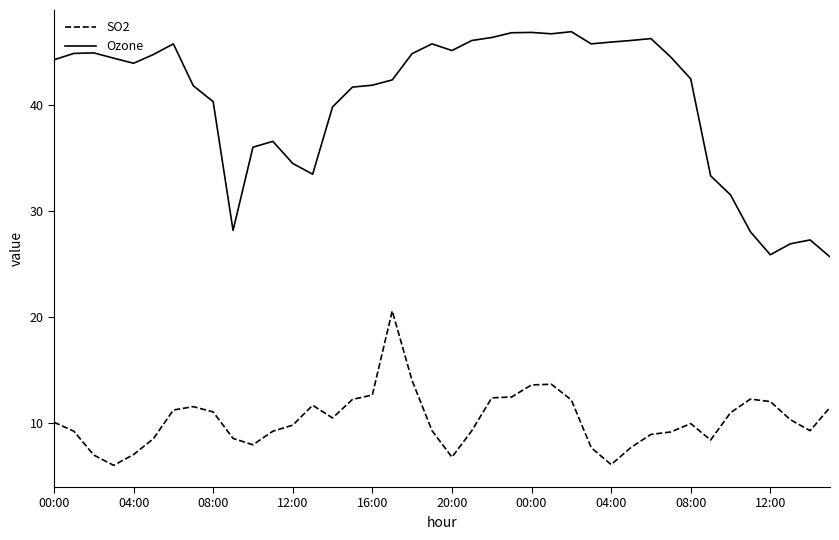

True or false: Ozone and SO2 intersect in this chart.

False